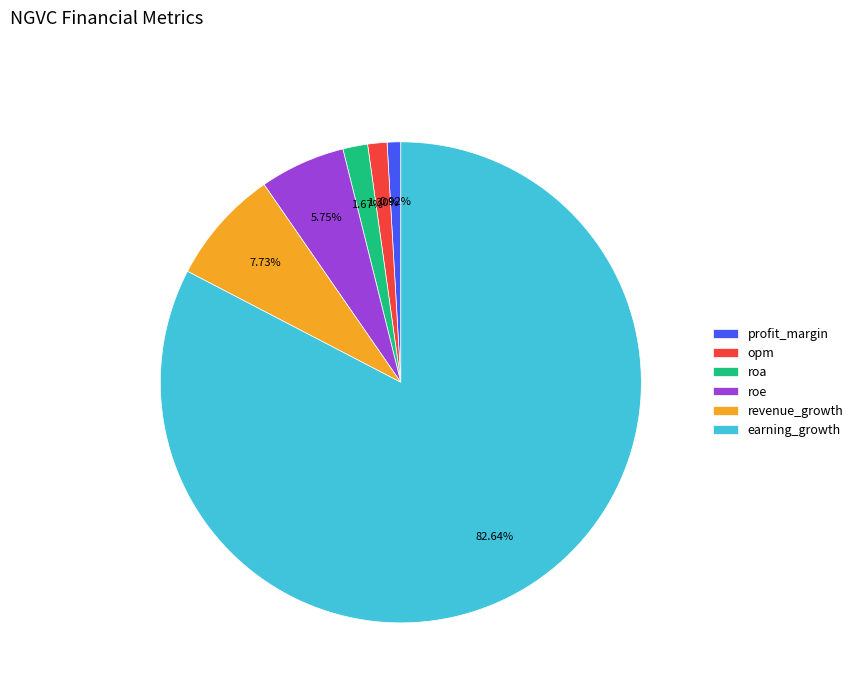

What percentage is the revenue_growth slice, to the nearest percent?

8%